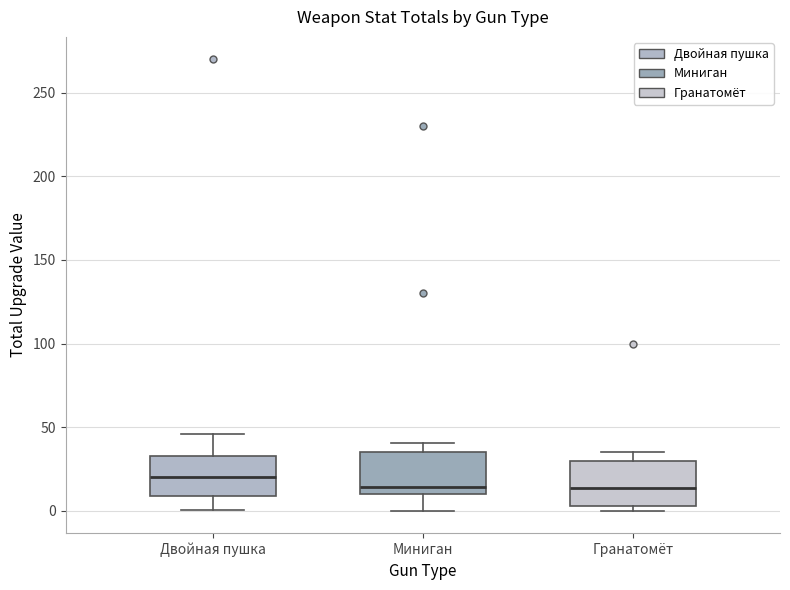

Reading left to right, transcribe this box plot: for each box, give where its median line is, the range the box spans, and where its two whiskers end, as read against the y-axis. The values are not printed on the chart, so give them approximately, as read against the axis.

Двойная пушка: median 20, box 10 to 35, whiskers 0 to 45
Миниган: median 15, box 10 to 35, whiskers 0 to 40
Гранатомёт: median 15, box 5 to 30, whiskers 0 to 35